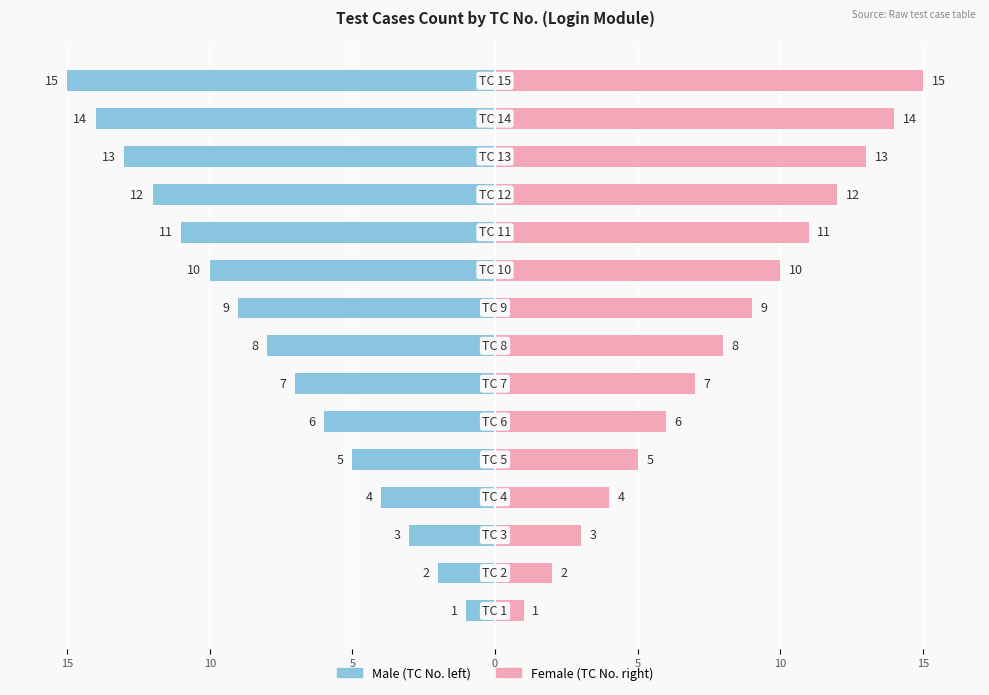

What is the label of the 15th bar from the right?

15